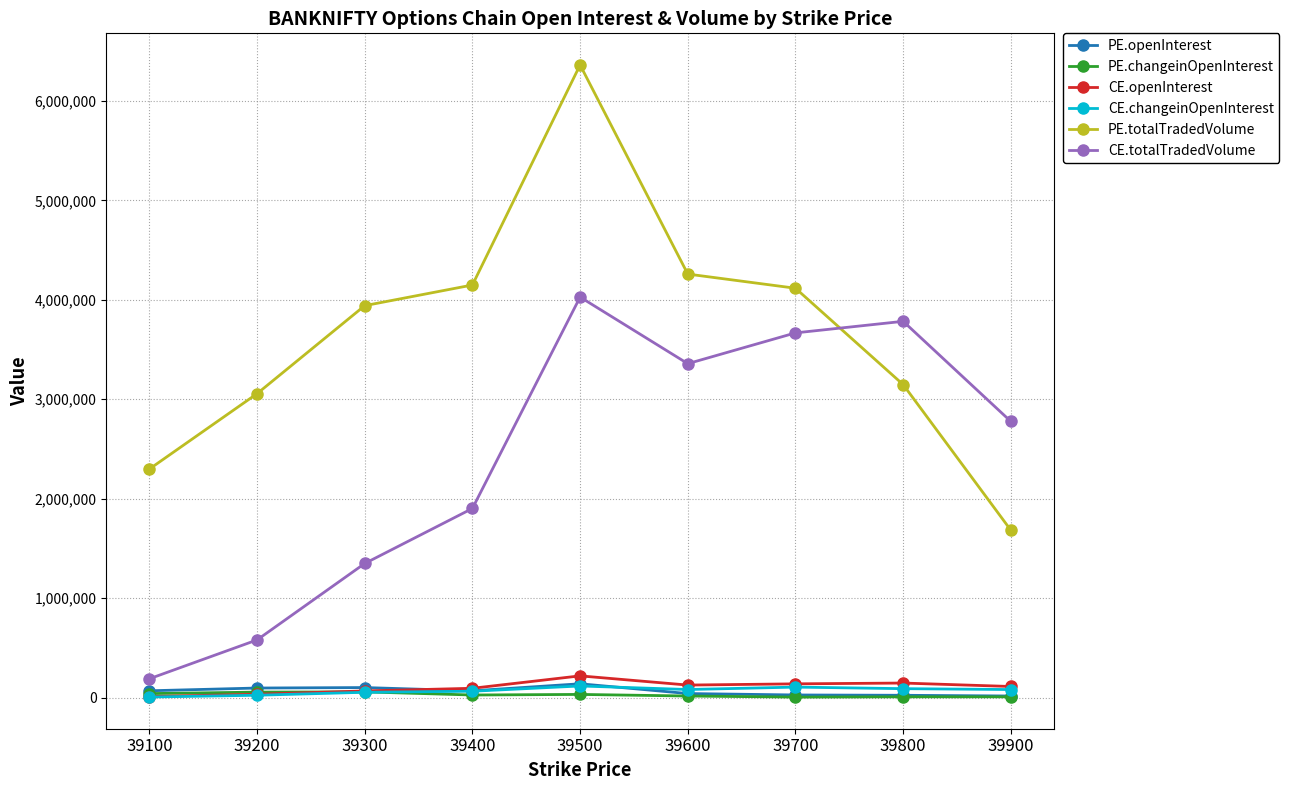

At how many categories does at least one series exceed 4950506?

1